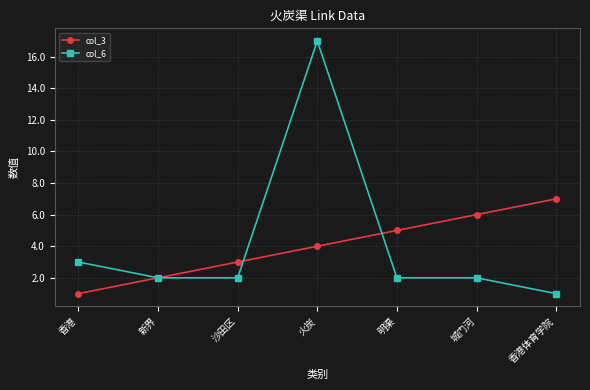

At which label is col_3 closest to 4?

火炭